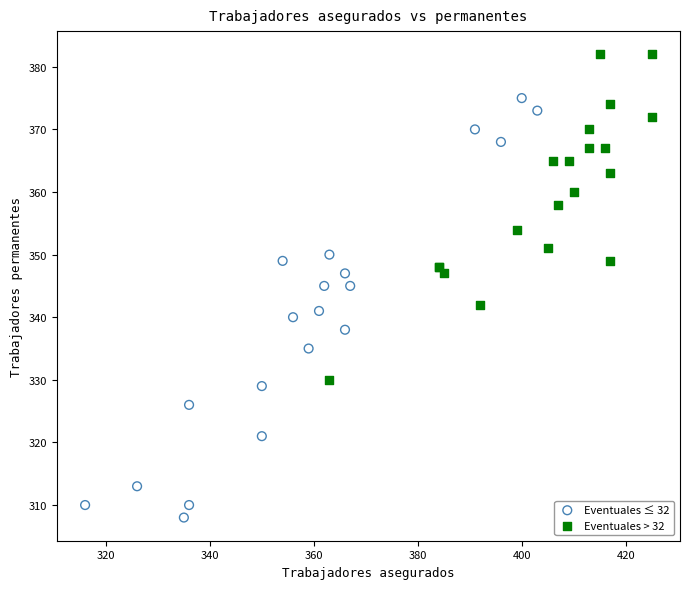

Which series contains the lowest Y value?

Eventuales ≤ 32